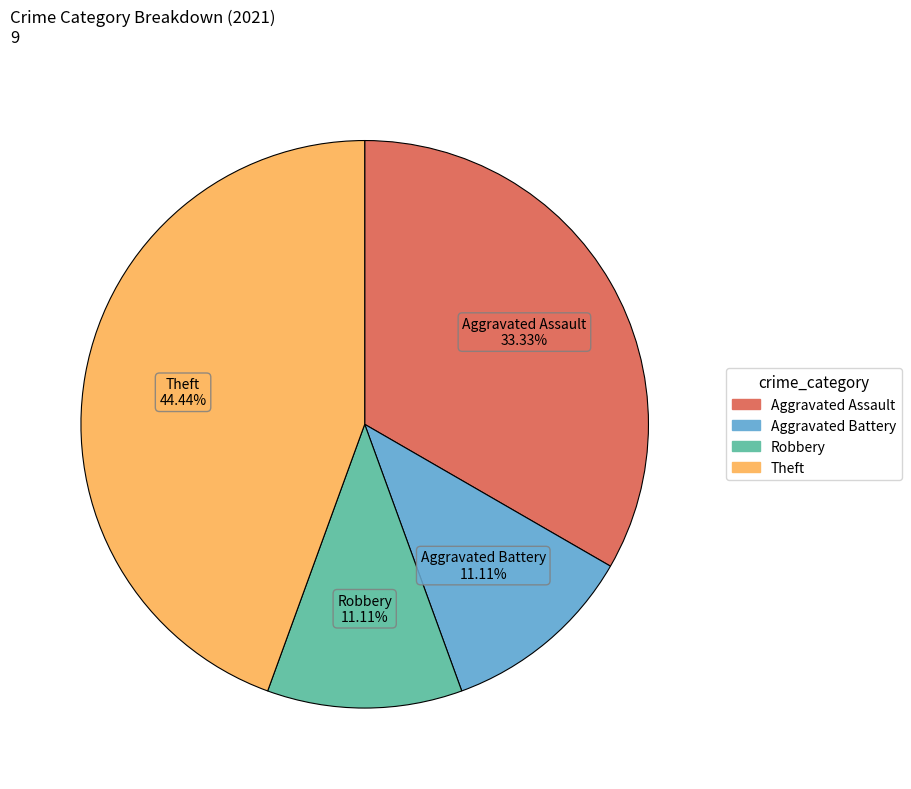

Is there a majority slice in this chart?

No